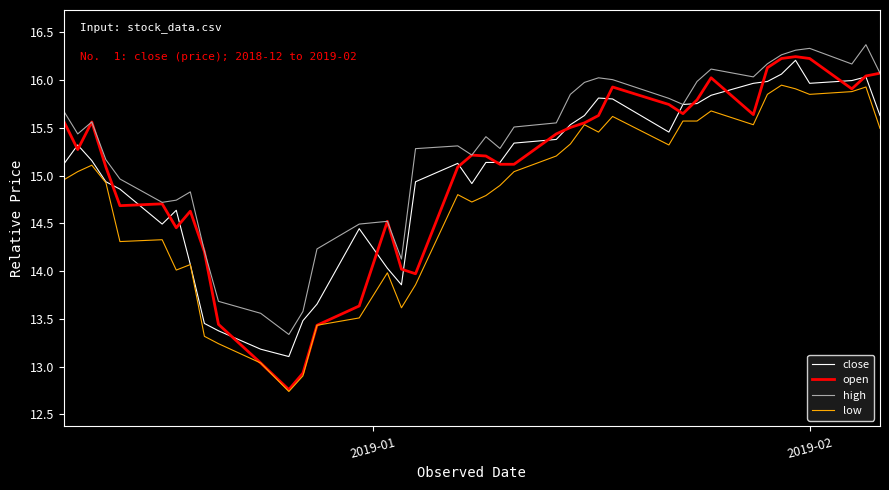

Which series has the largest total across all categories?

high